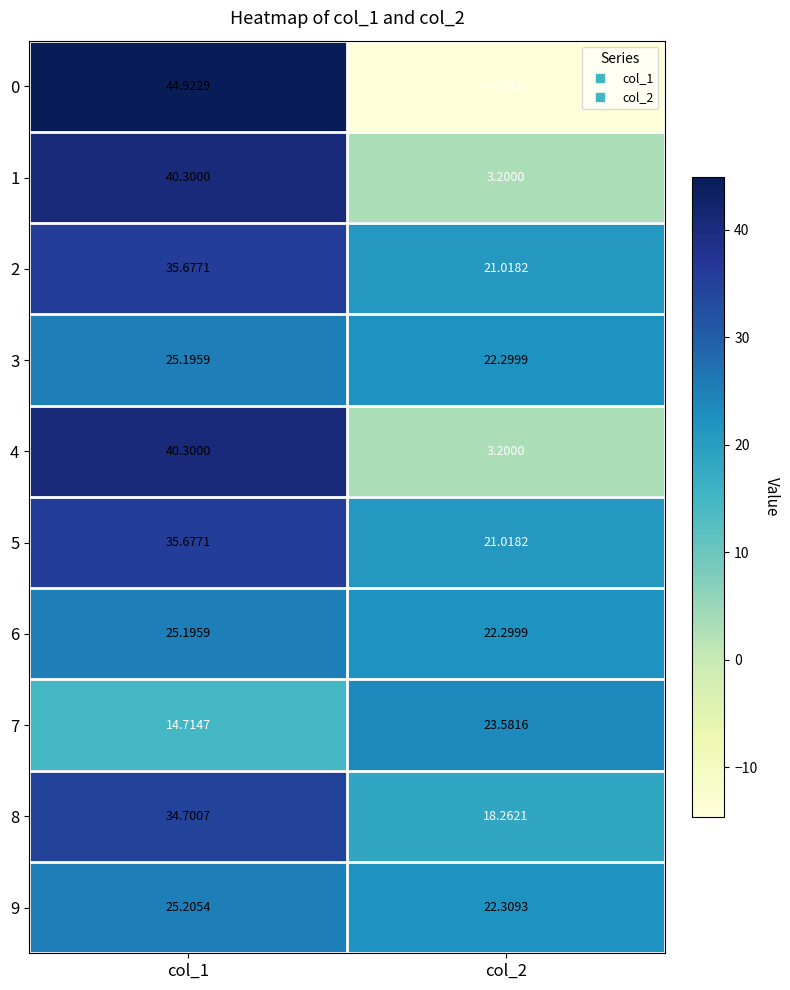

Is the value of 8 at col_2 greater than the value of 1 at col_2?

Yes